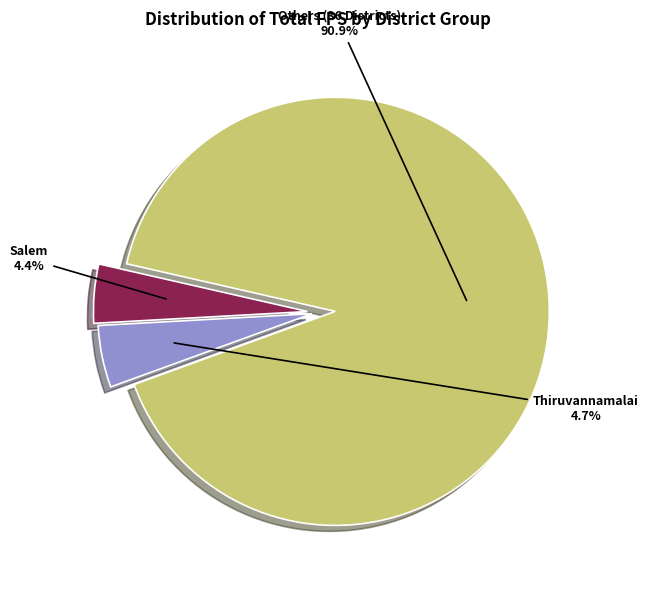

Does any single category account for the majority?

Yes